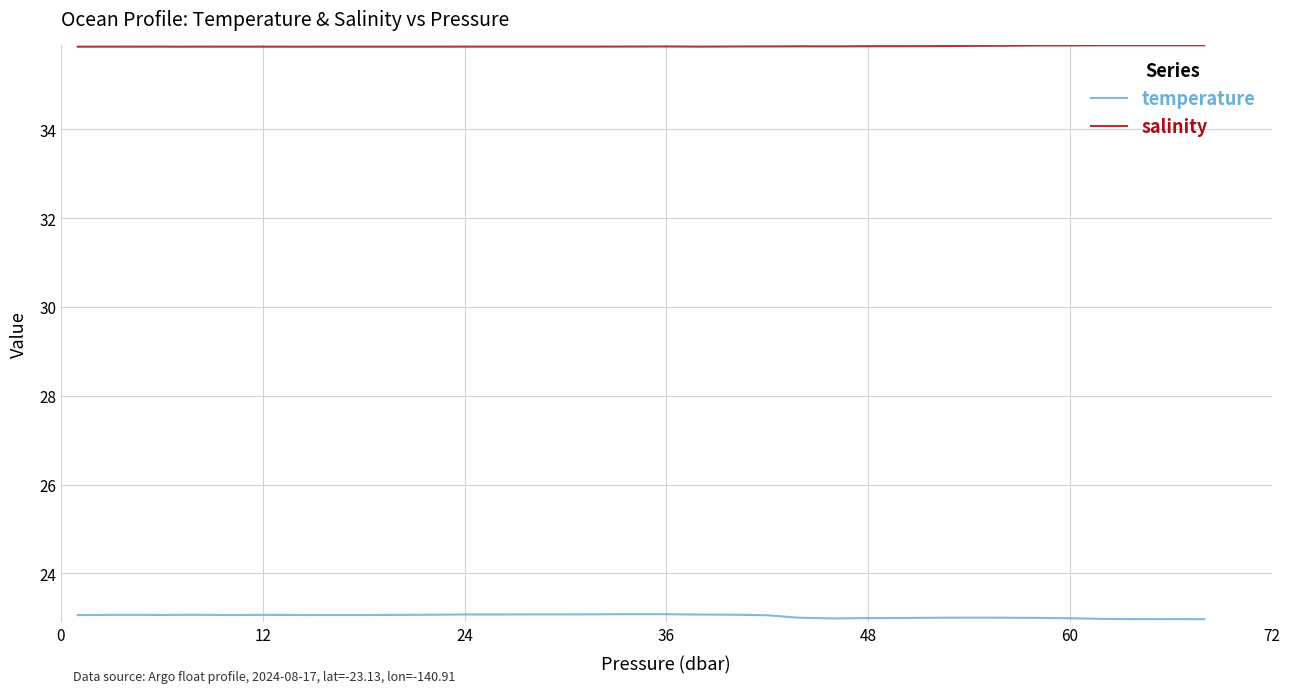

Does the chart have visible grid lines?

Yes